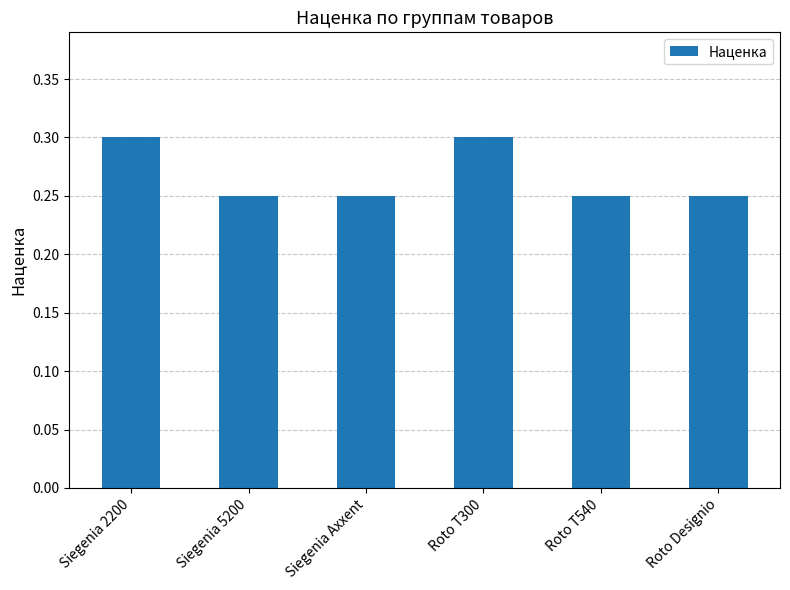

True or false: the data shows 0.4 at Siegenia 5200.

False